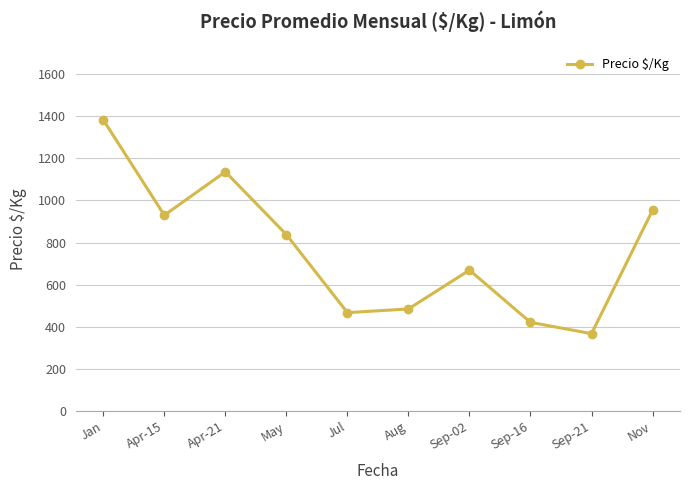

What is the label of the 2nd point from the left?

Apr-15